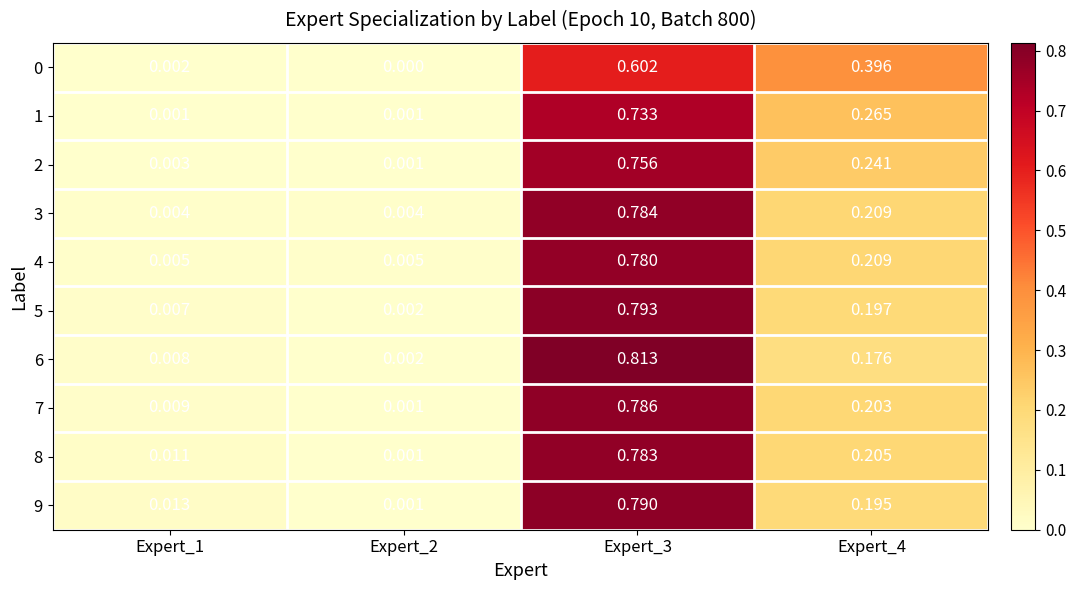

Which series has the largest range (max minus min)?

6